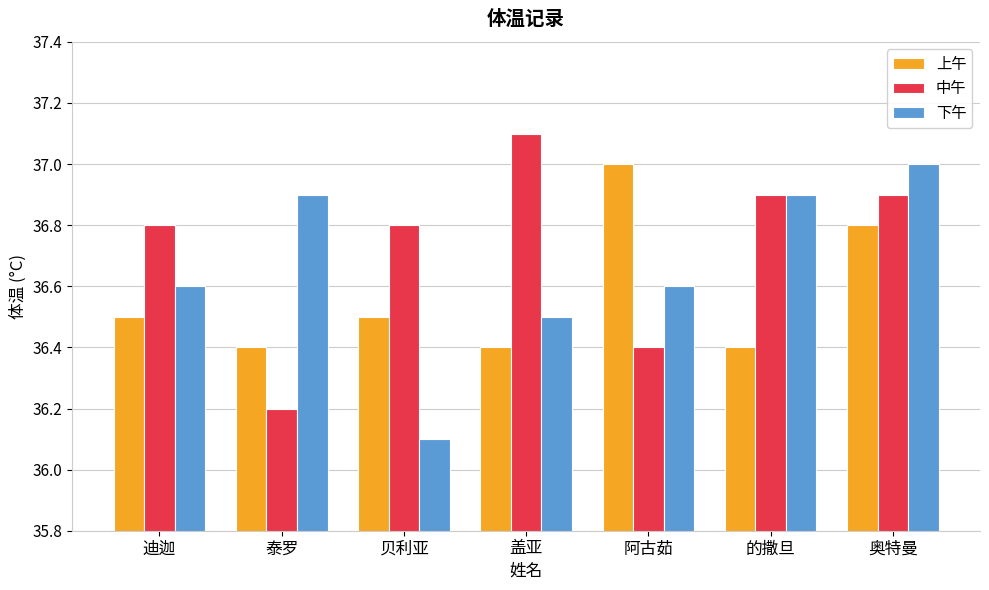

What is the total value across all series at 迪迦?

109.9